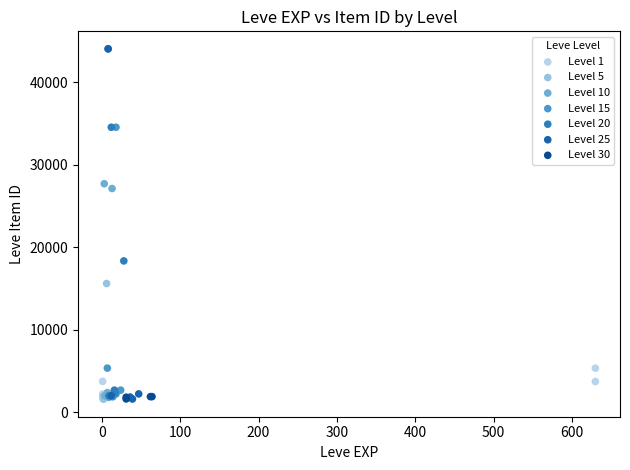

What are all the series names shown in the legend?

Level 1, Level 5, Level 10, Level 15, Level 20, Level 25, Level 30